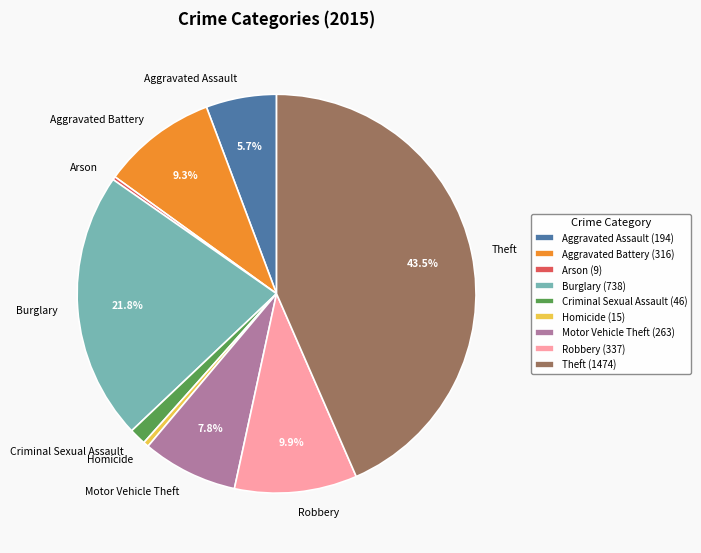

What portion of the pie excludes Aggravated Battery?

90.7%